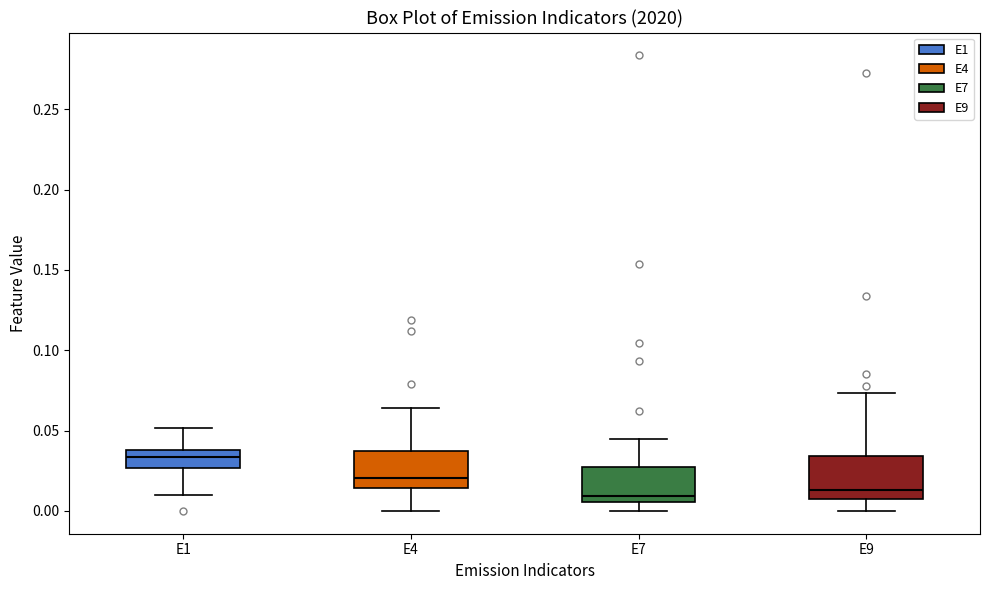

Reading left to right, read every box against the y-axis: the position of its median line, the range the box covers, and the ends of its whiskers. The values are not printed on the chart, so give them approximately, as read against the axis.

E1: median 0.035, box 0.025 to 0.040, whiskers 0.010 to 0.050
E4: median 0.020, box 0.015 to 0.035, whiskers 0.000 to 0.065
E7: median 0.010, box 0.005 to 0.030, whiskers 0.000 to 0.045
E9: median 0.015, box 0.010 to 0.035, whiskers 0.000 to 0.075